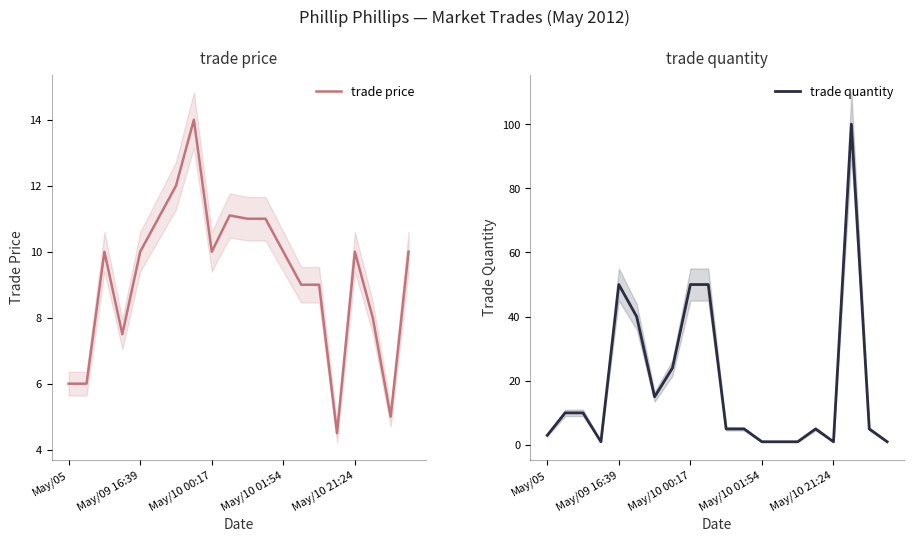

What is the maximum value for trade quantity?

100